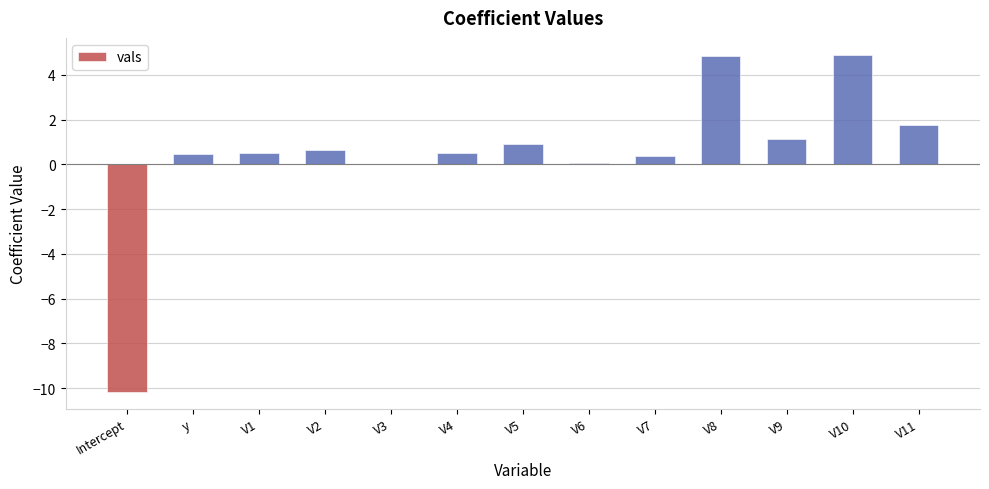

The chart shows a value of 2.4 at V11. True or false?

False